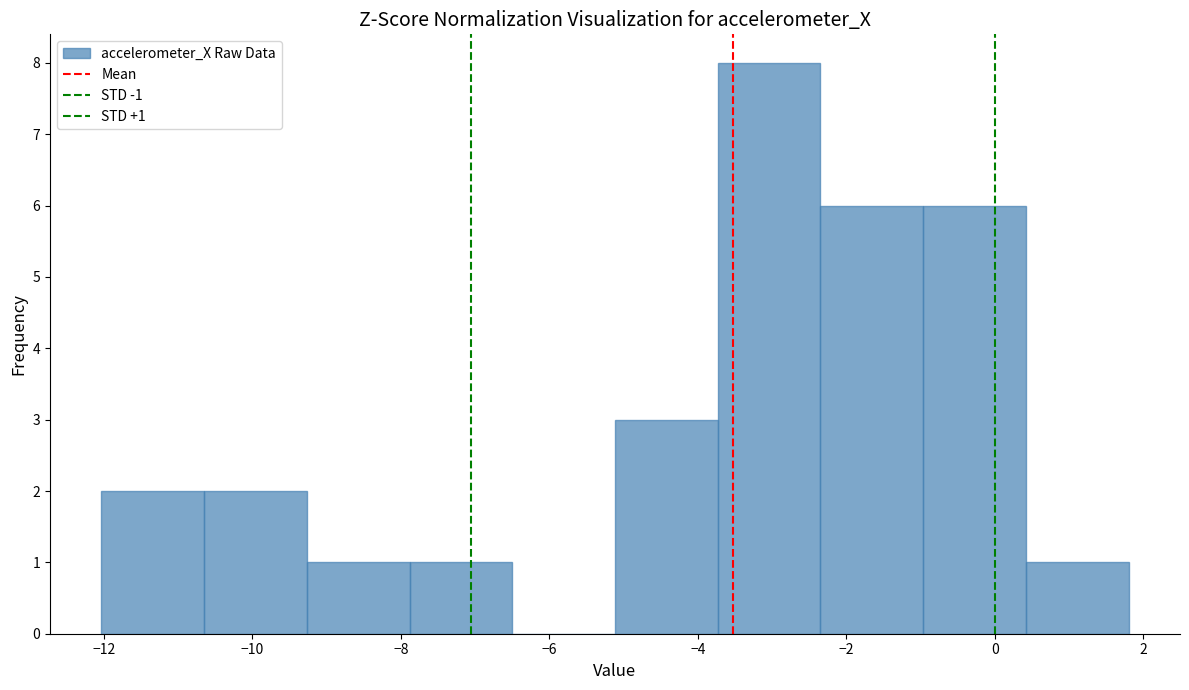

Which range on the x-axis has the tallest bar?

-3.8 to -2.4